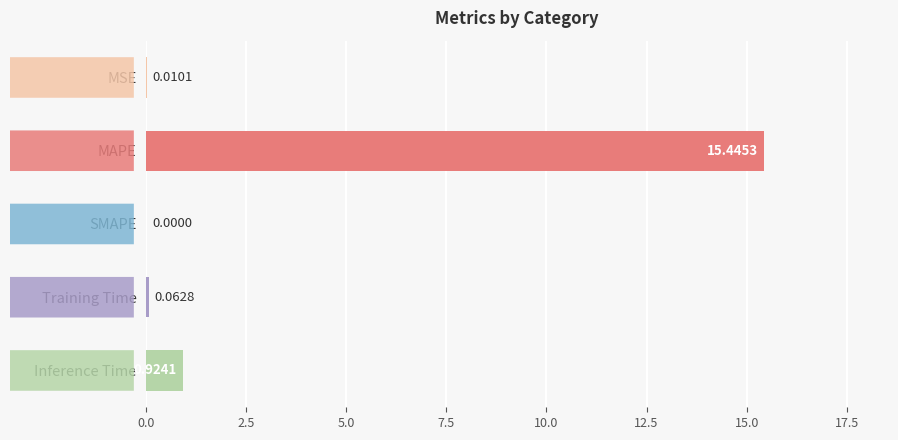

How many distinct data groups are displayed?

1